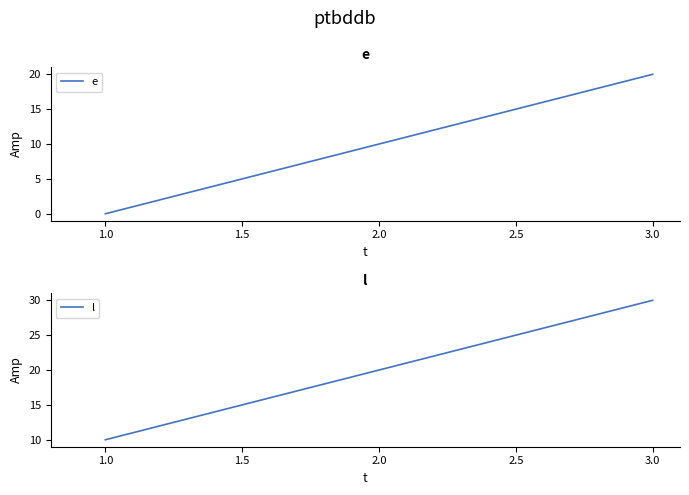

Is it true that l equals 10 at 1.0?

True